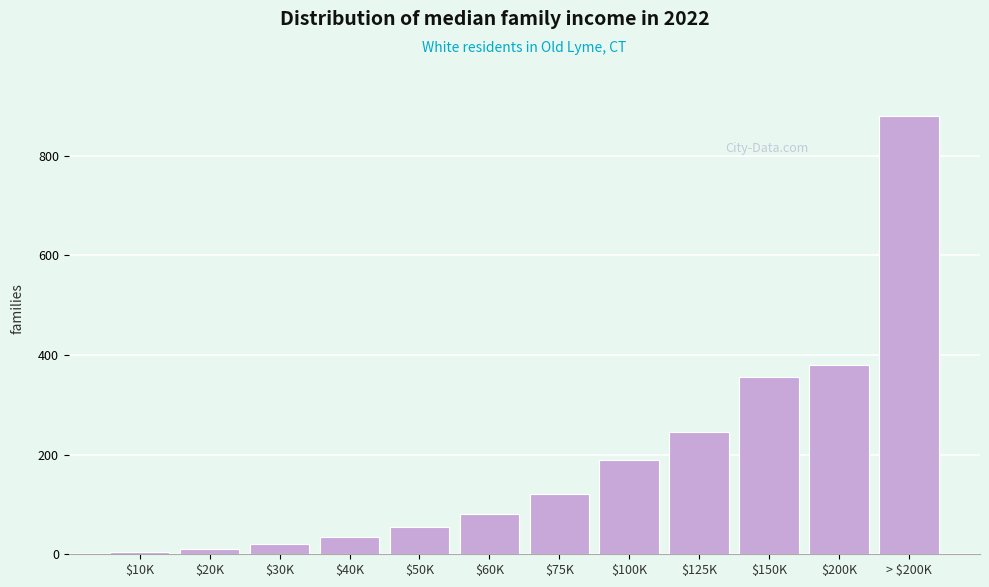

Reading left to right, what are all the values shown in this chart?

5	10	20	35	55	80	120	190	245	355	380	880